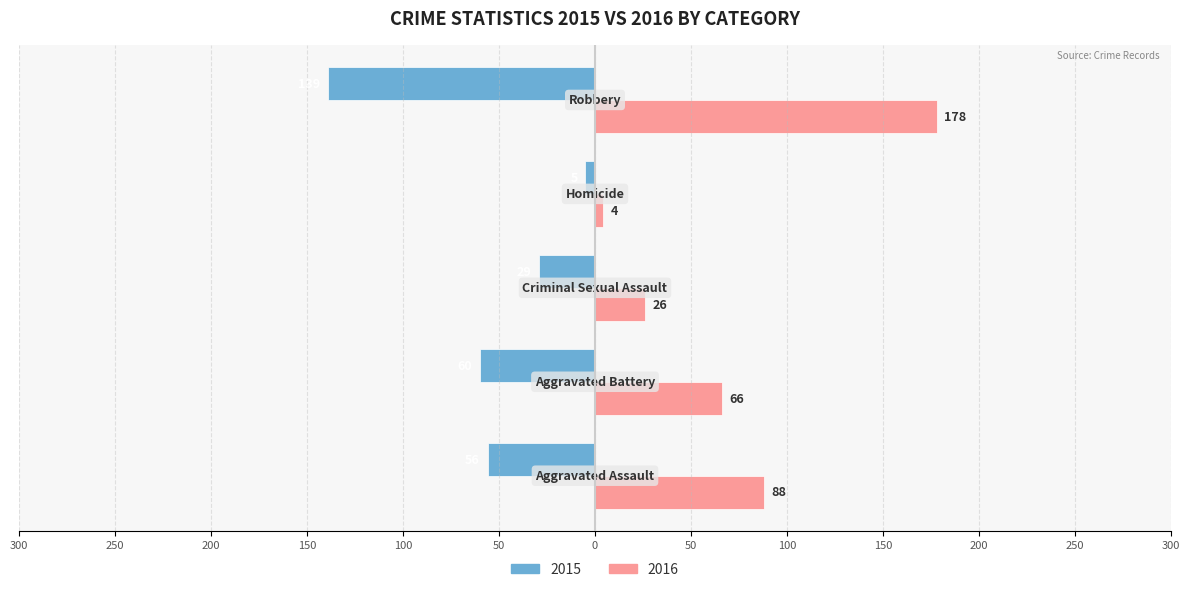

What are all the series names shown in the legend?

2015, 2016